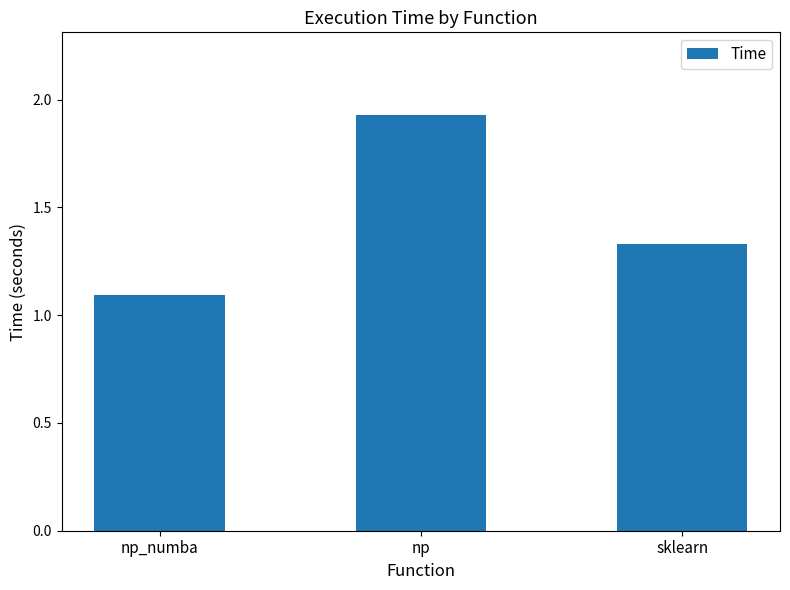

Rank the categories by value from lowest to highest.

np_numba, sklearn, np